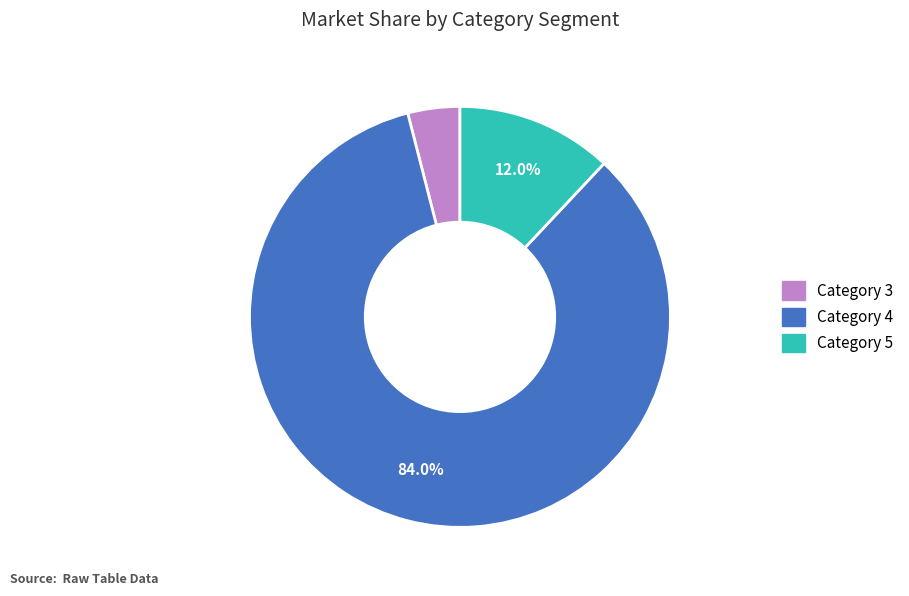

Does any single category account for the majority?

Yes